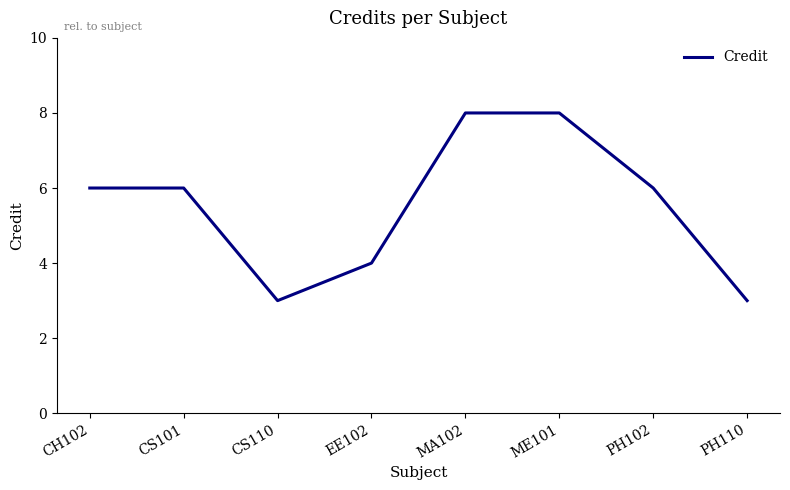

Approximately how many times larger is the value at PH102 compared to EE102?

1.5